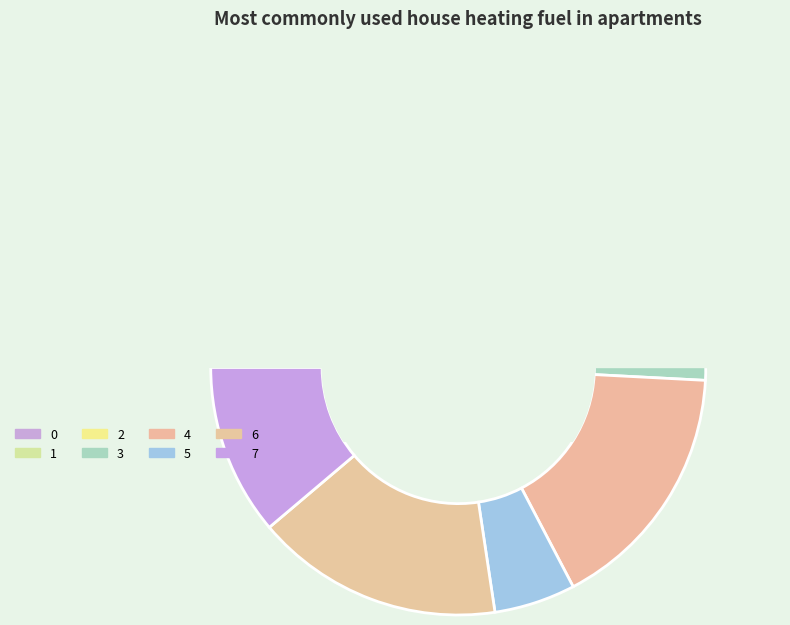

How many segments does this pie chart have?

8